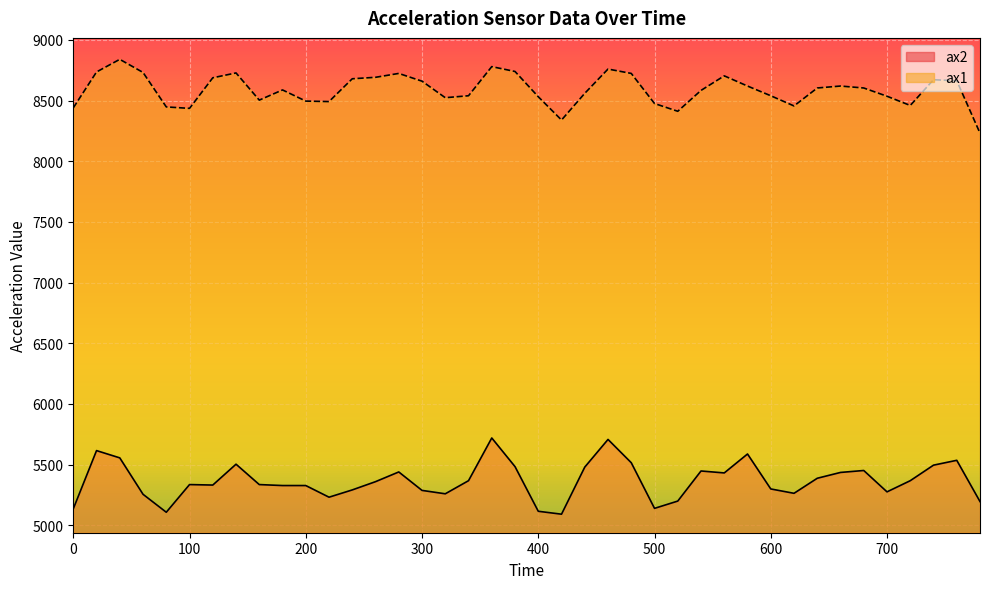

Reading left to right, transcribe all the data shown in this chart.

ax2: 5136	5616	5556	5256	5108	5336	5332	5504	5336	5328	5328	5232	5292	5360	5440	5288	5260	5368	5720	5484	5116	5092	5480	5708	5516	5140	5200	5448	5432	5588	5300	5264	5388	5436	5452	5276	5368	5496	5536	5196
ax1: 8440	8736	8840	8732	8448	8436	8688	8728	8504	8588	8496	8492	8680	8692	8724	8660	8524	8540	8780	8740	8532	8340	8560	8760	8724	8476	8412	8584	8704	8620	8540	8456	8604	8620	8604	8536	8460	8672	8664	8232